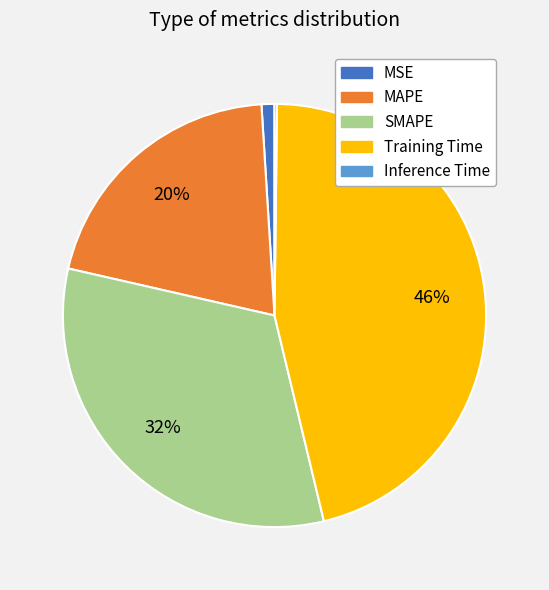

Does any single category account for the majority?

No